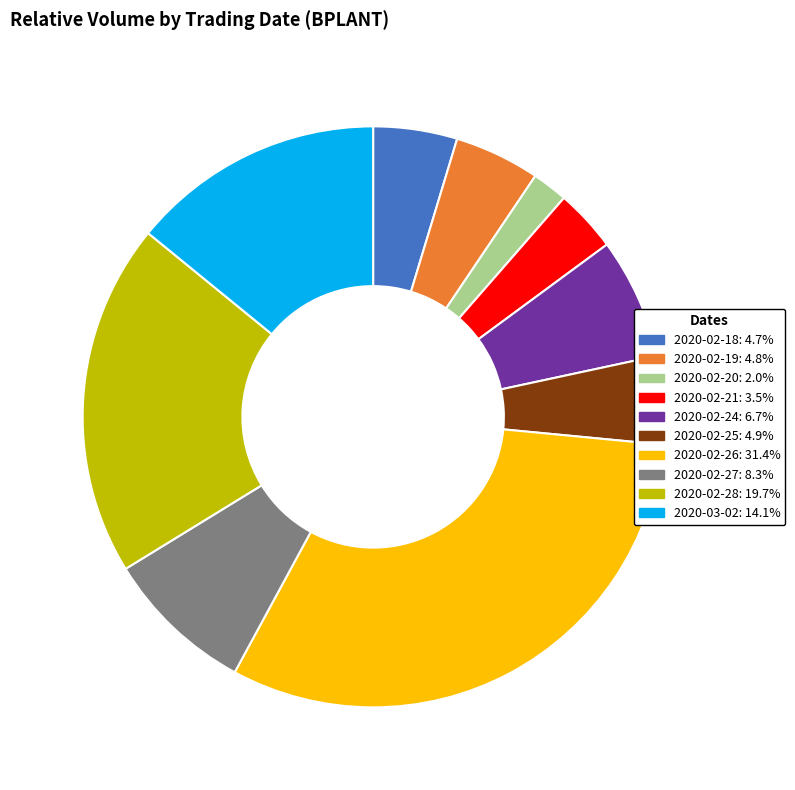

Which category has the smallest portion of the pie?

2020-02-20